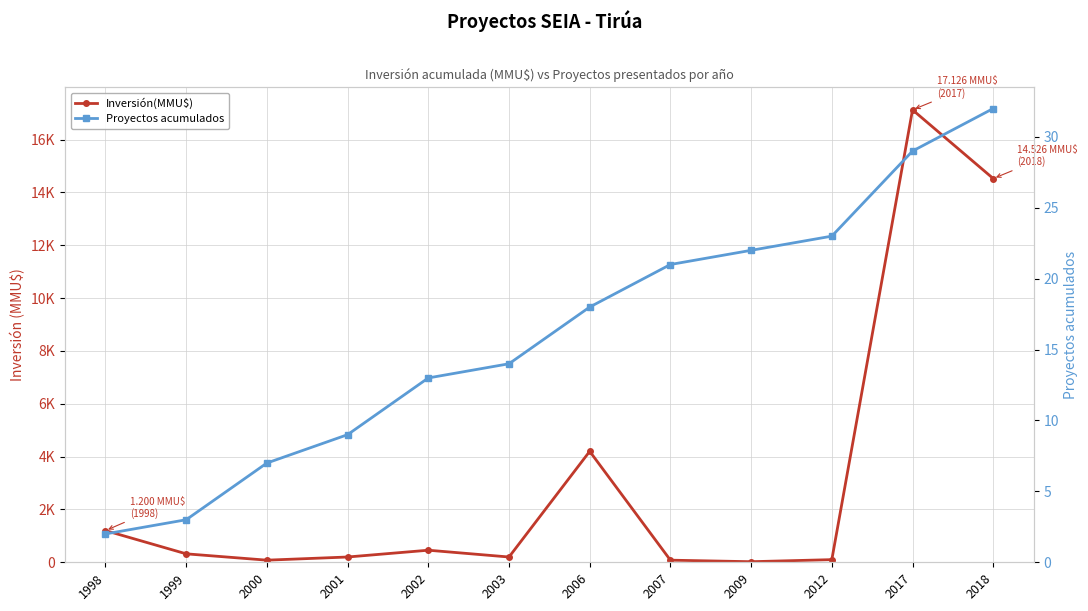

What is the sum of the Proyectos acumulados values at 2012 and 2009?

45